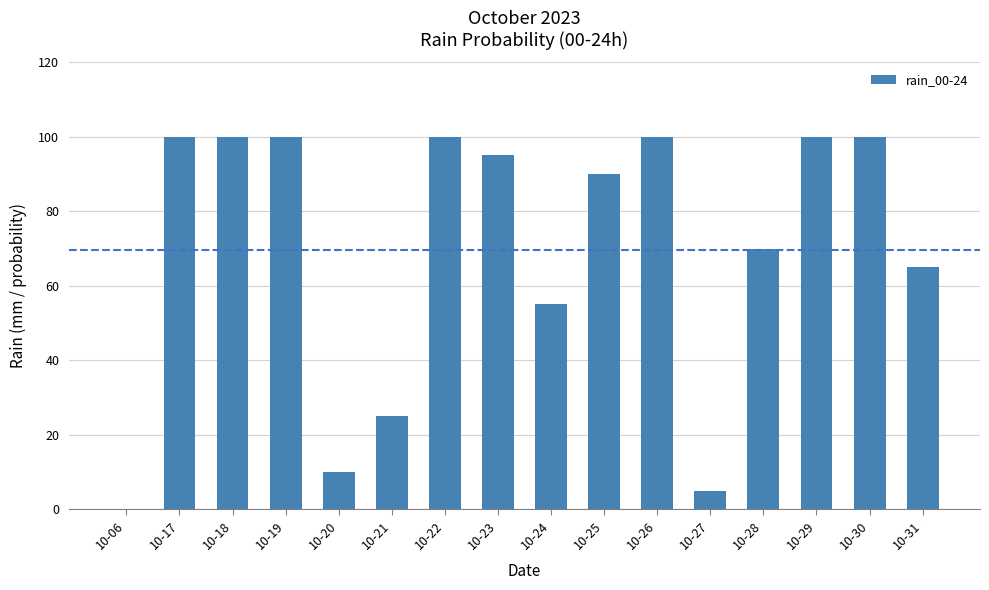

What is the sum of all values?

1115